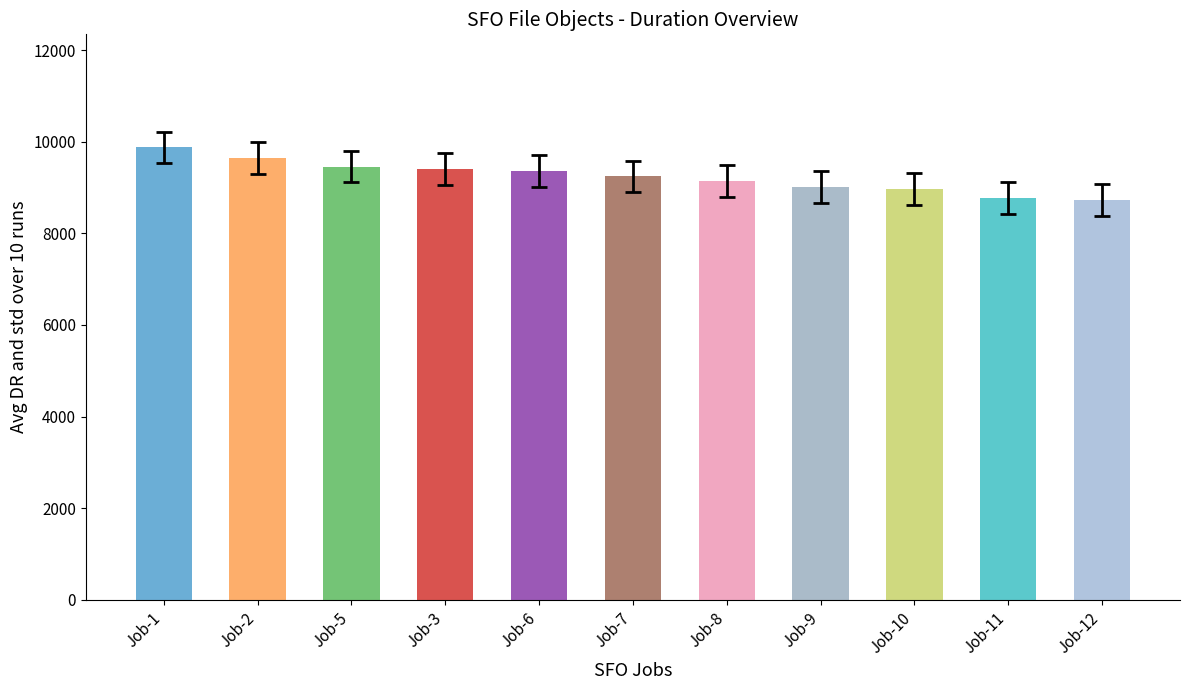

What is the difference between the values at Job-12 and Job-5?

725